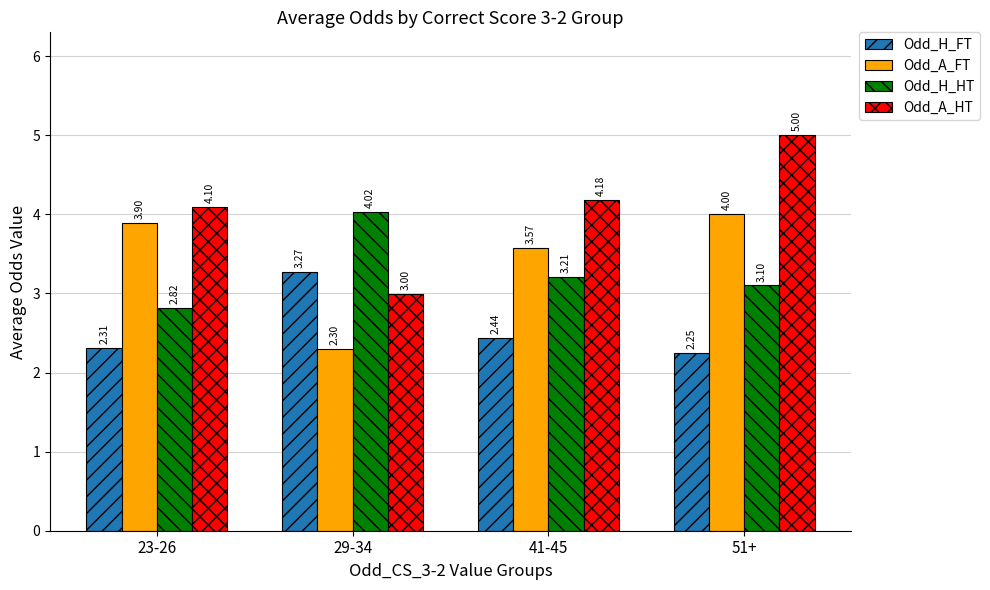

Are the bars horizontal?

No